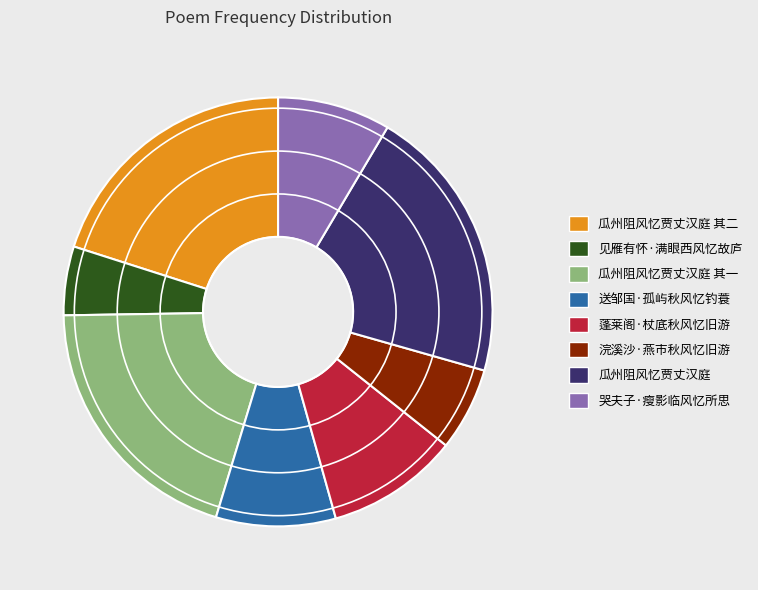

True or false: 浣溪沙·燕市秋风忆旧游 accounts for 1% of the total.

False